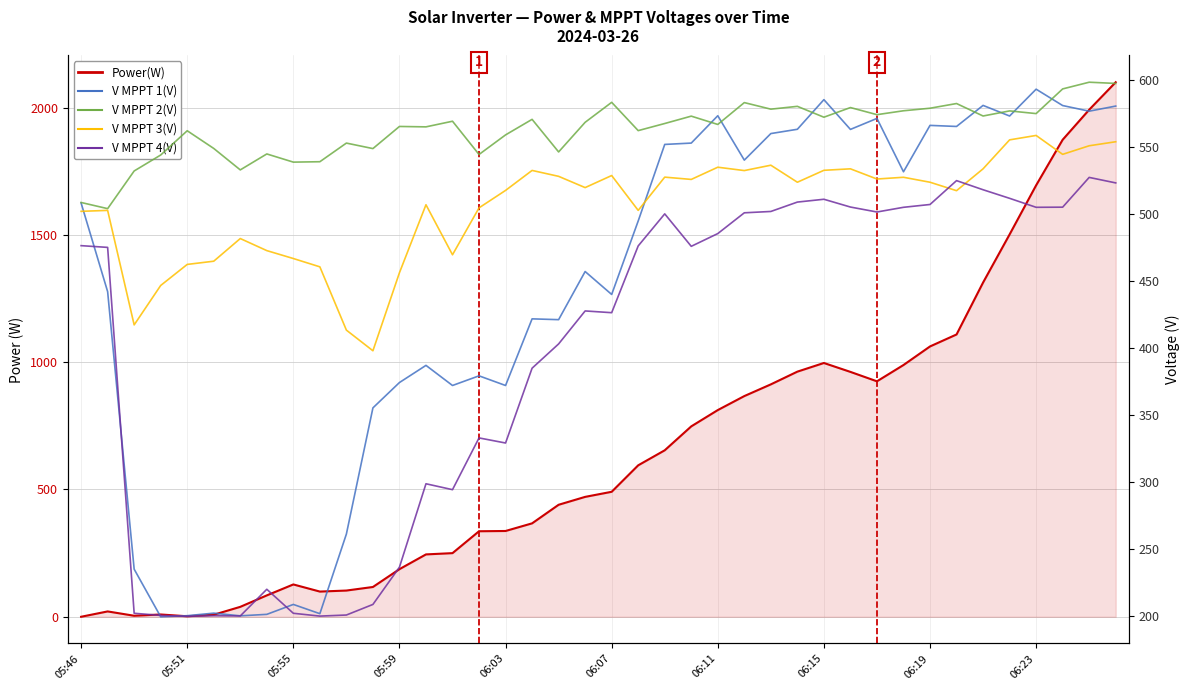

Which series has the largest total across all categories?

Power(W)